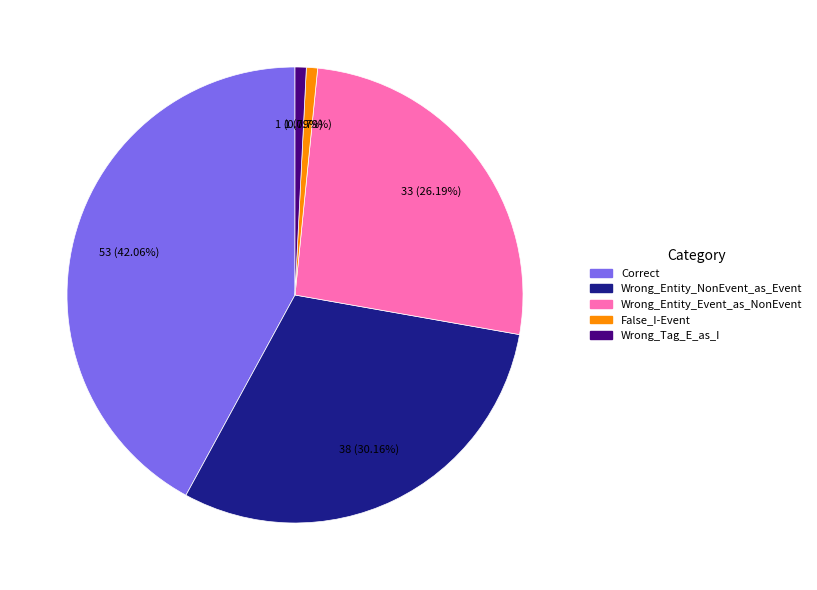

The Correct slice represents 42% of the pie. True or false?

True